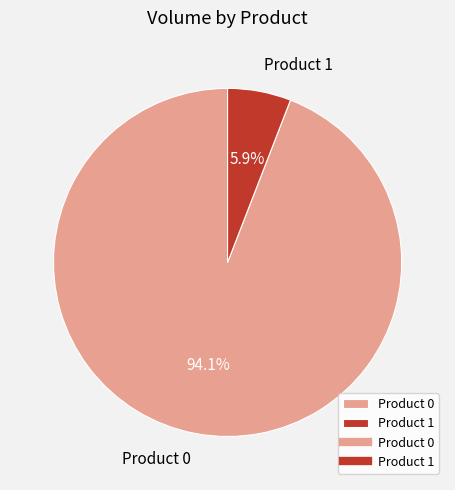

Which category has the smallest portion of the pie?

Product 1